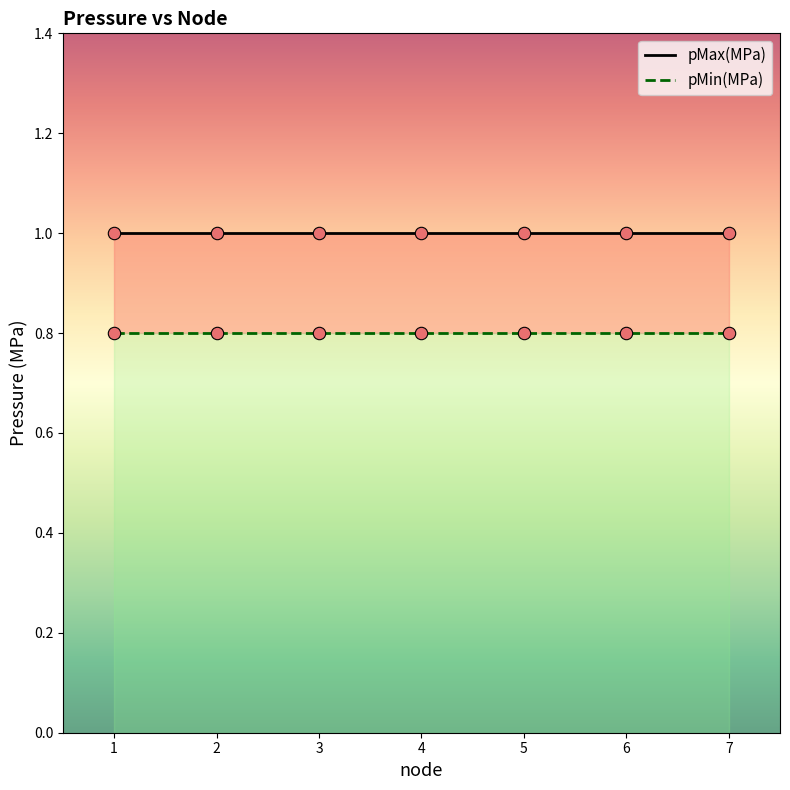

What are all the series names shown in the legend?

pMax(MPa), pMin(MPa)